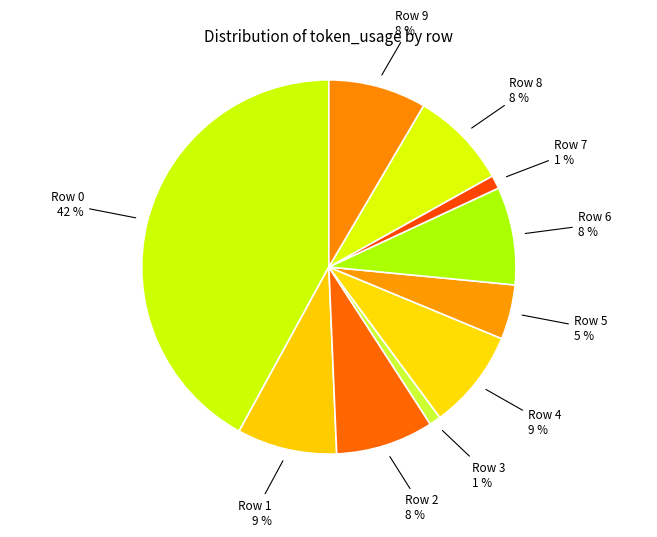

The Row 5 slice represents 13% of the pie. True or false?

False